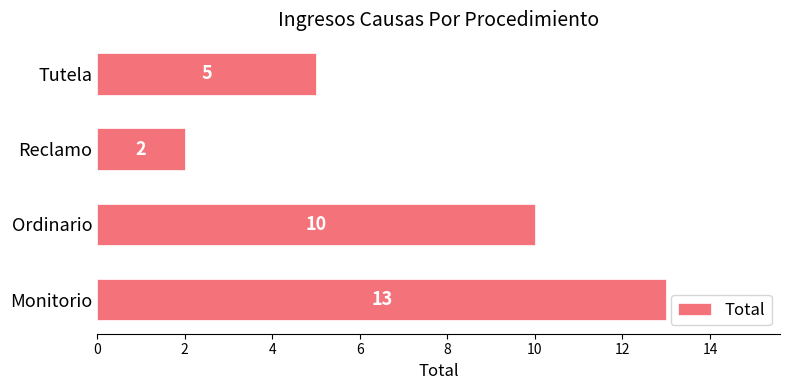

Does the chart contain any negative values?

No